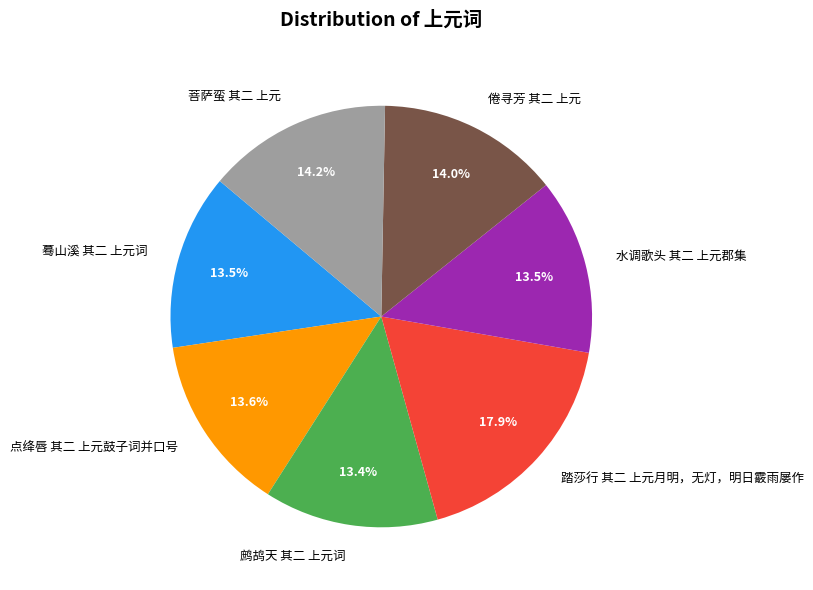

Do 倦寻芳 其二 上元 and 菩萨蛮 其二 上元 together represent more than half of the pie?

No